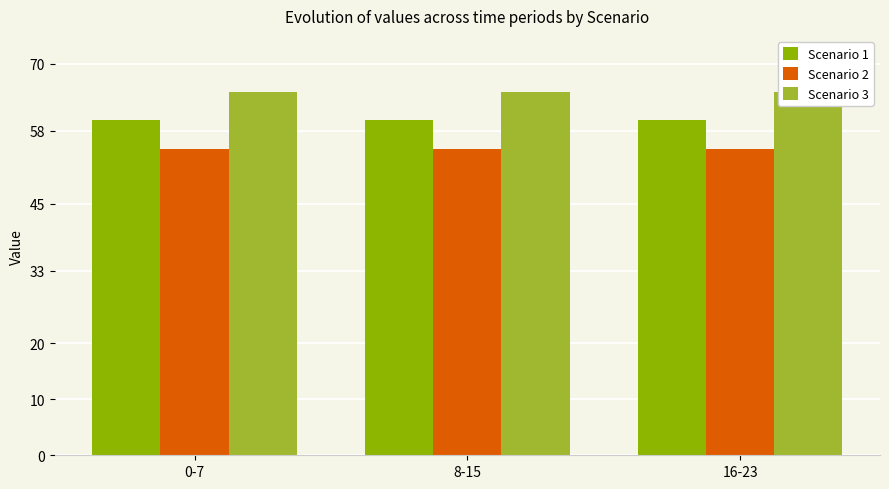

True or false: Scenario 3 has a value of 65.0 at 8-15.

True